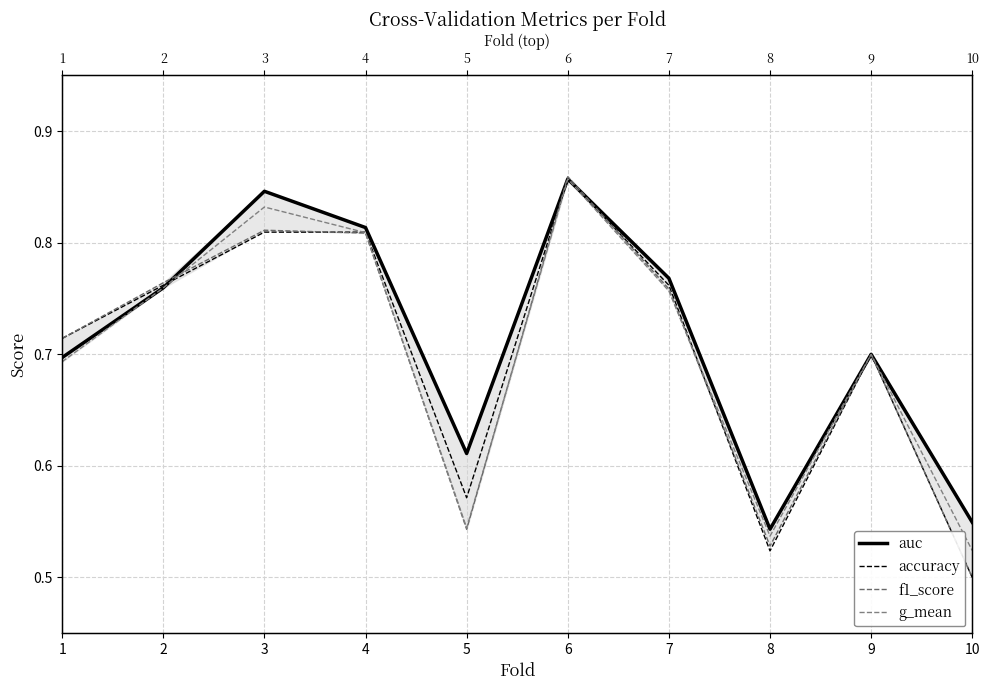

How many interior local peaks does the auc series have?

3